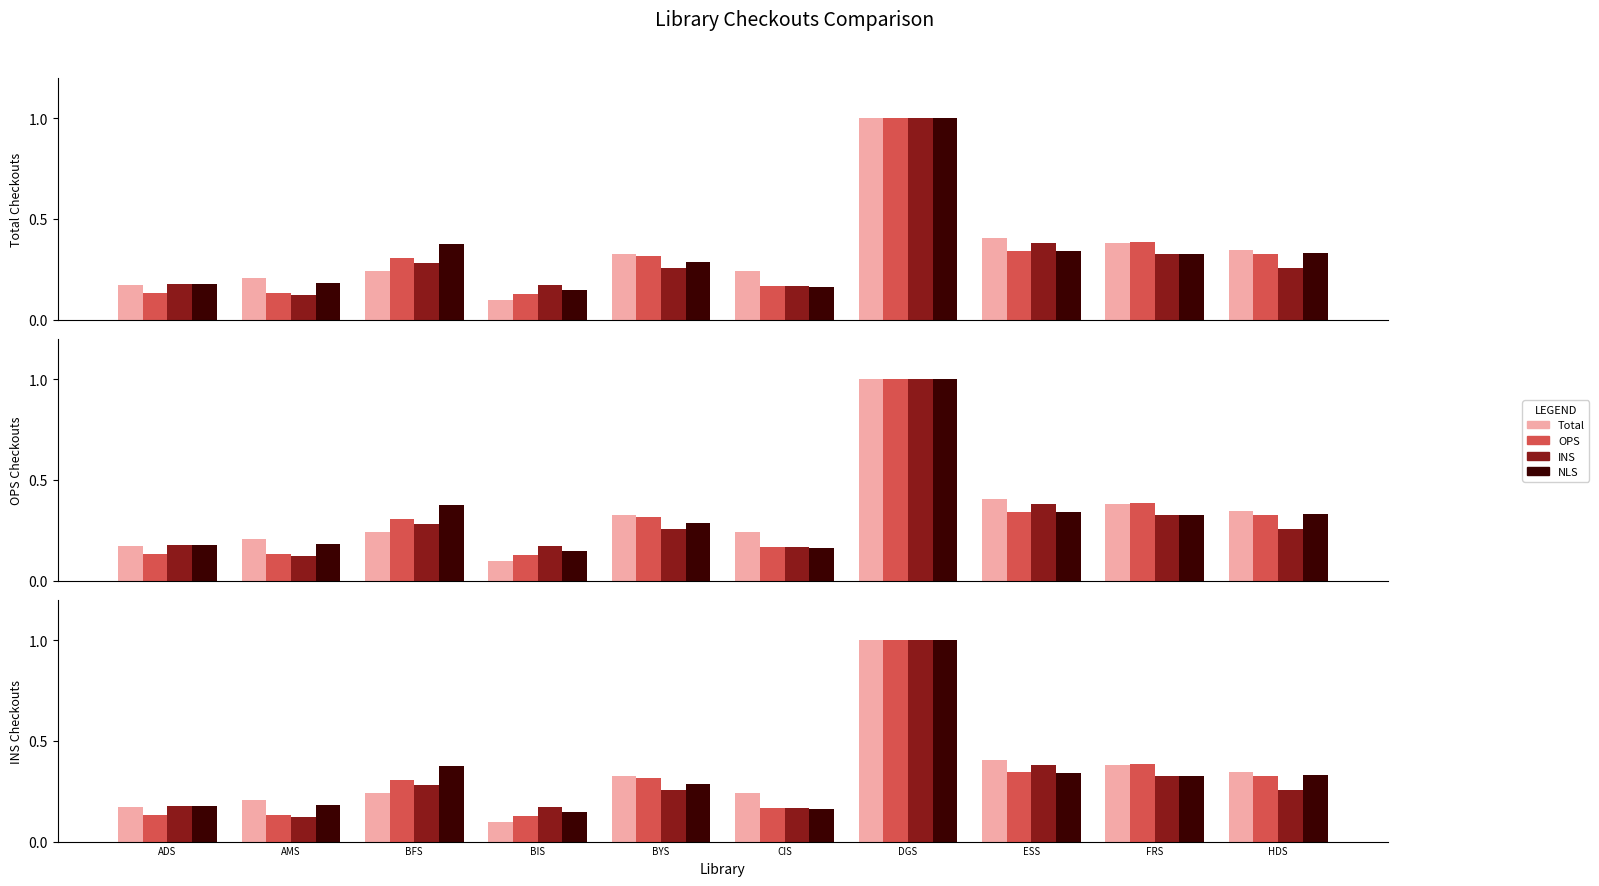

What is the label of the 6th bar from the right?

BYS